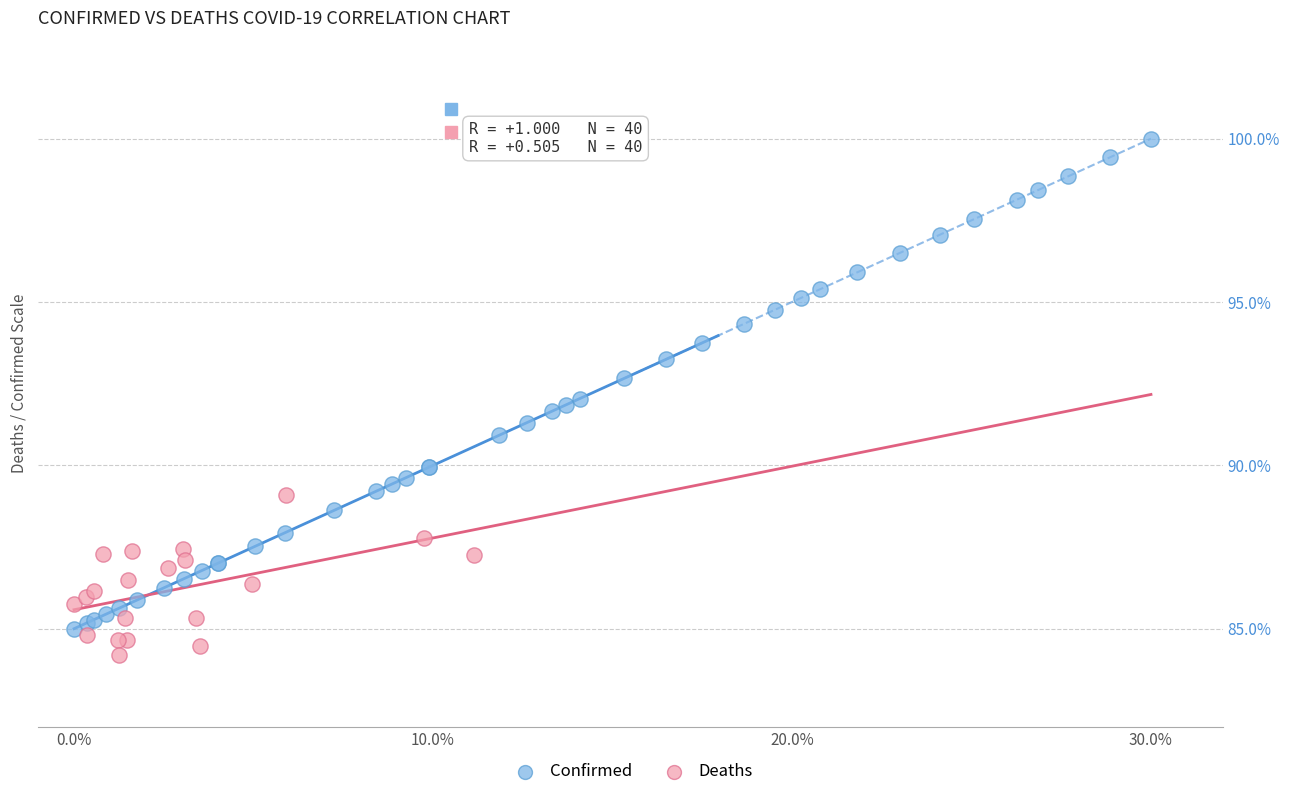

Which series has the widest spread of Y values?

Confirmed